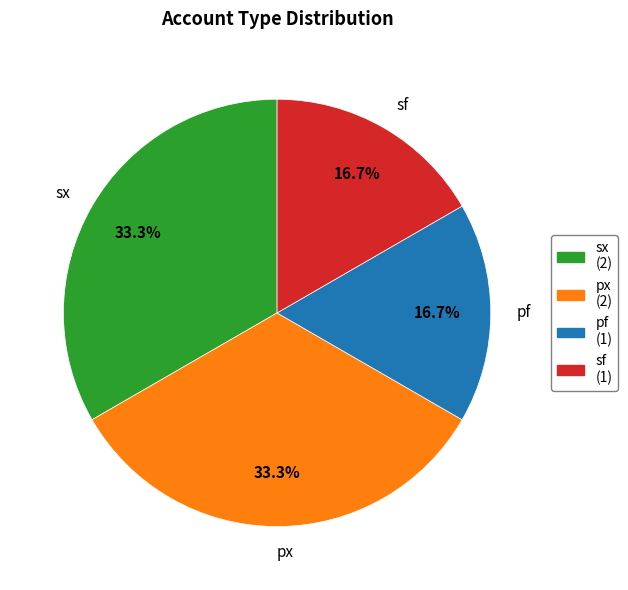

To the nearest percent, what is the difference between the largest and smallest slice percentages?

17%